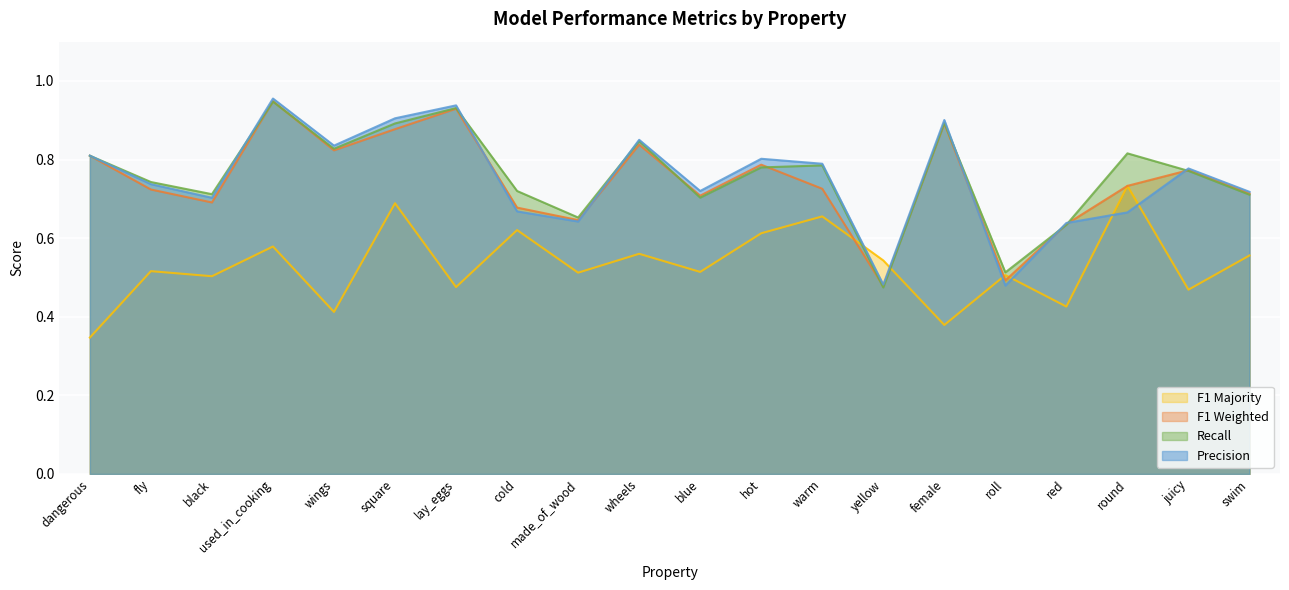

Is the value of r at wings greater than the value of f1_majority at roll?

Yes